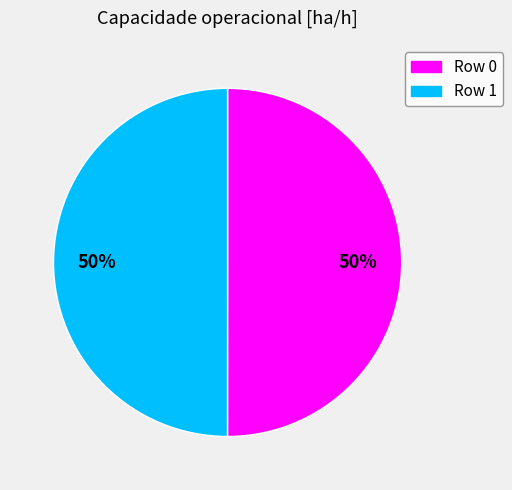

The Row 0 slice represents 57% of the pie. True or false?

False